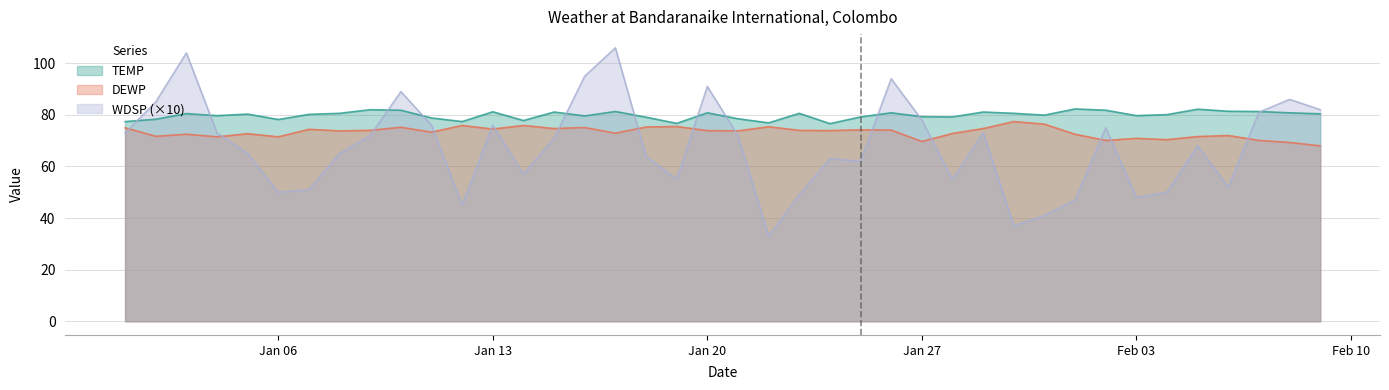

Which series has the widest spread of values?

WDSP (×10)